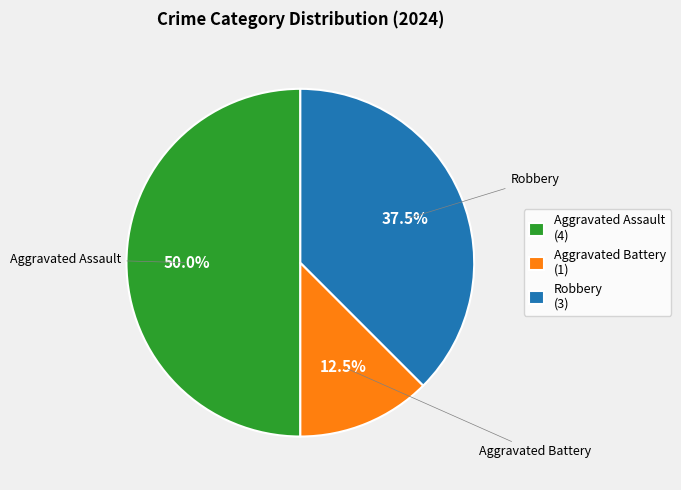

How many segments does this pie chart have?

3